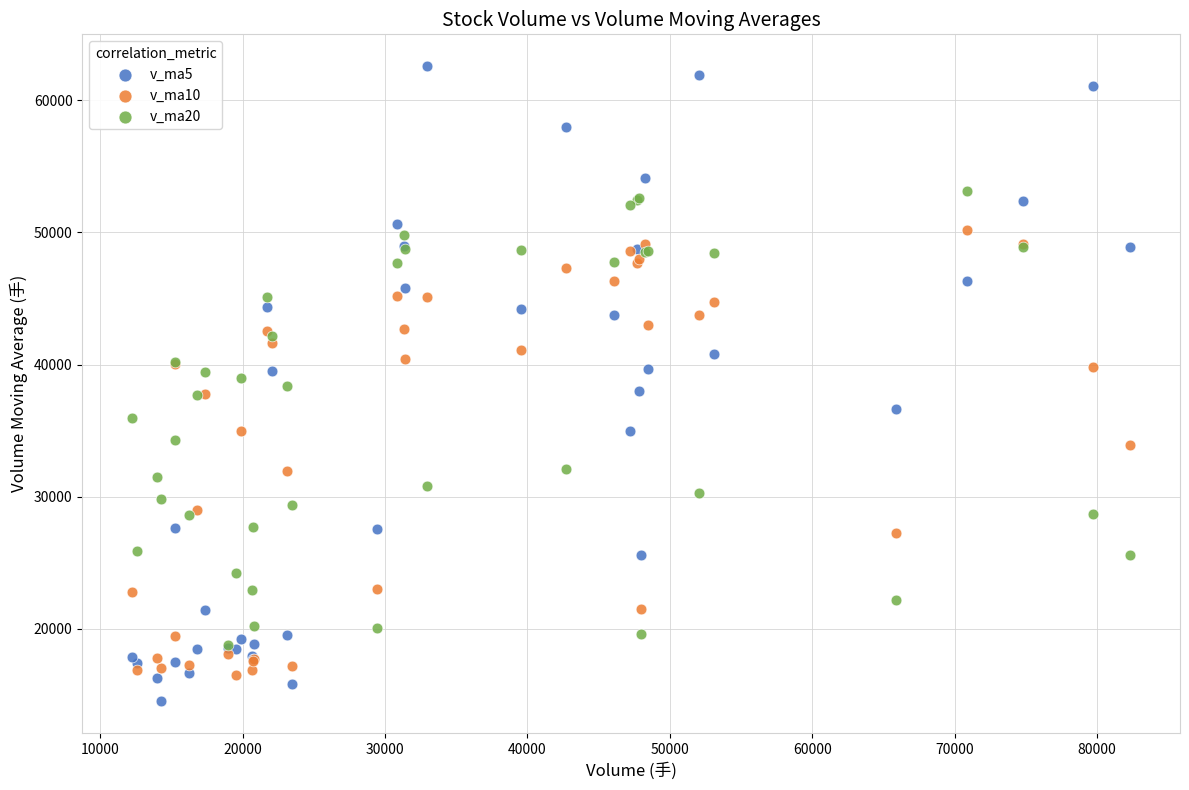

What are all the series names shown in the legend?

v_ma5, v_ma10, v_ma20